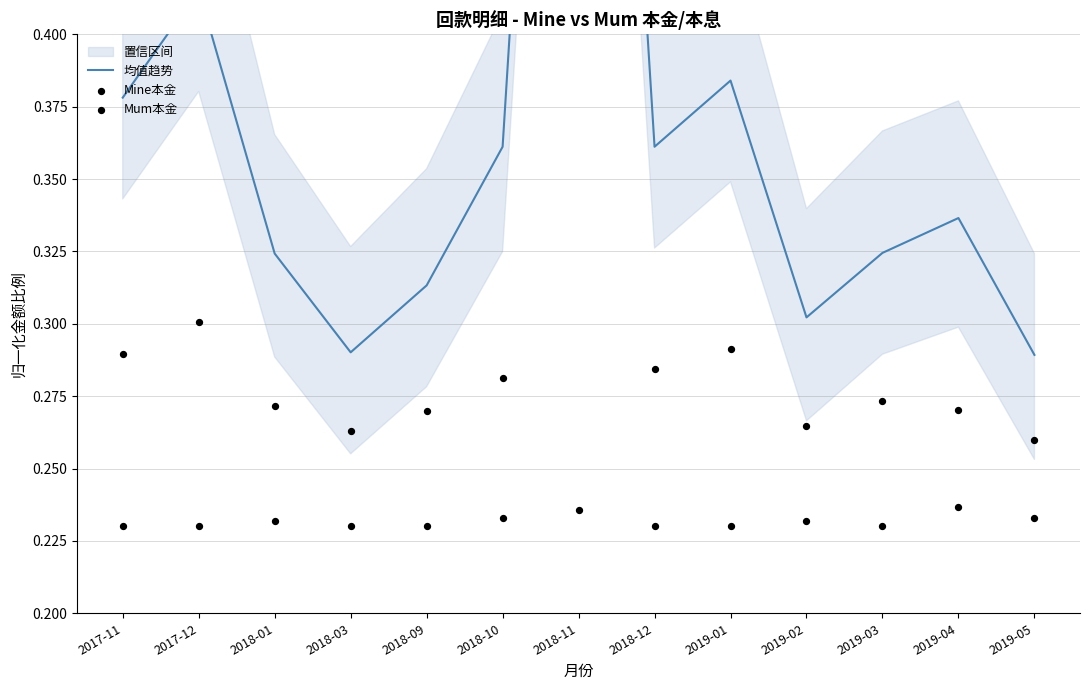

At how many categories does at least one series exceed 0?

13